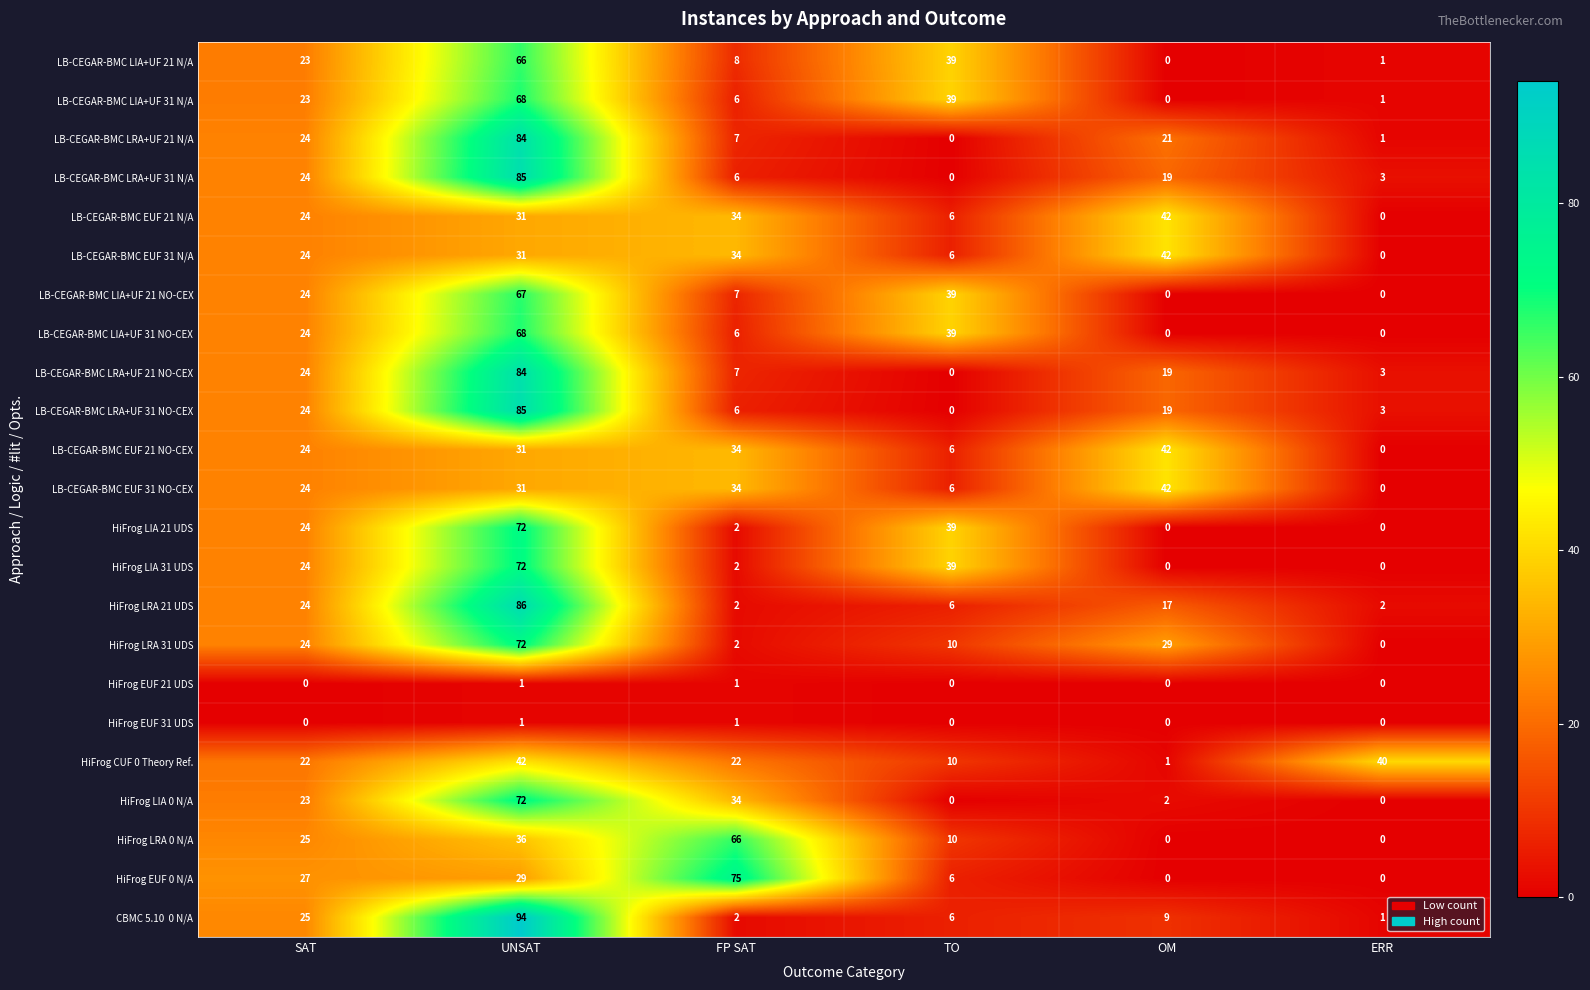

What is the maximum value shown in the chart?

94